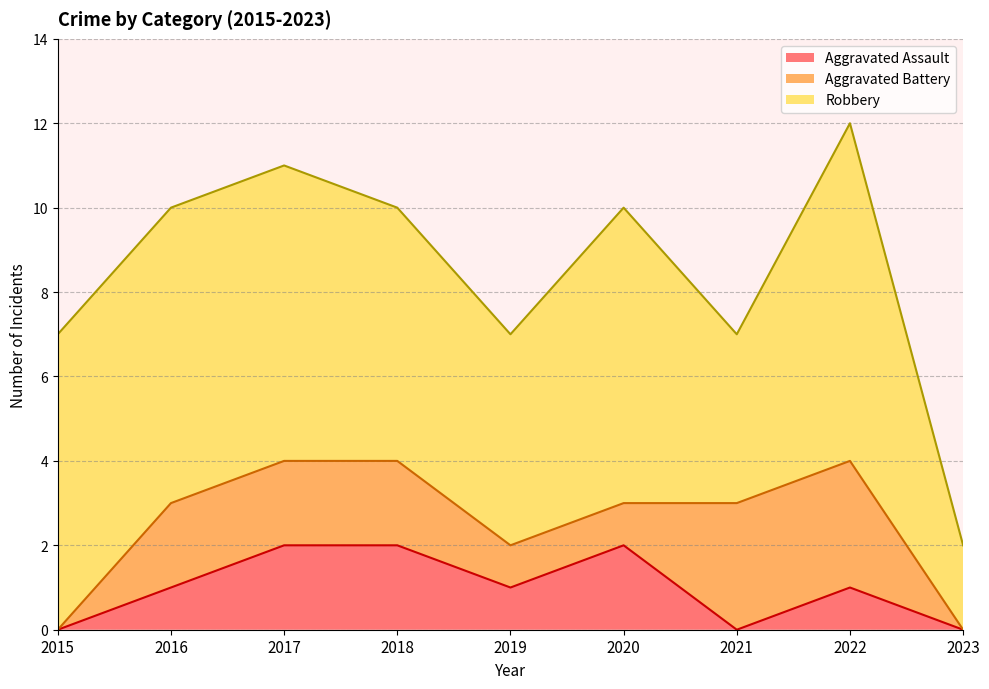

The Robbery series shows 7 at 2016. True or false?

True